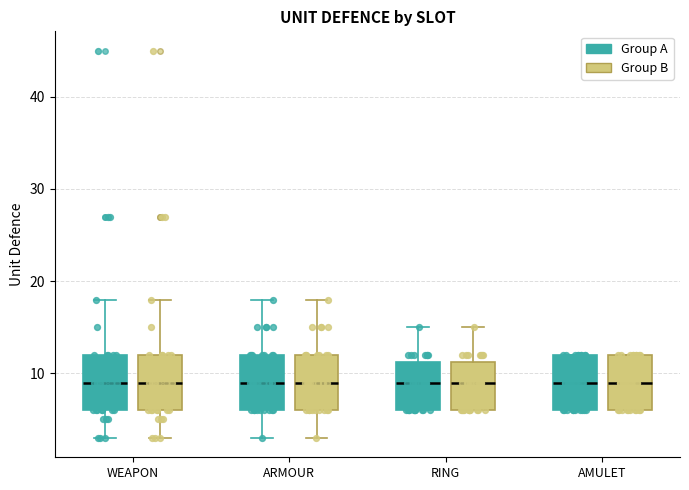

Reading left to right, read every box against the y-axis: the position of its median line, the range the box covers, and the ends of its whiskers. The values are not printed on the chart, so give them approximately, as read against the axis.

WEAPON (Group A): median 9, box 6 to 12, whiskers 3 to 18
WEAPON (Group B): median 9, box 6 to 12, whiskers 3 to 18
ARMOUR (Group A): median 9, box 6 to 12, whiskers 3 to 18
ARMOUR (Group B): median 9, box 6 to 12, whiskers 3 to 18
RING (Group A): median 9, box 6 to 11, whiskers 6 to 15
RING (Group B): median 9, box 6 to 11, whiskers 6 to 15
AMULET (Group A): median 9, box 6 to 12, whiskers 6 to 12
AMULET (Group B): median 9, box 6 to 12, whiskers 6 to 12